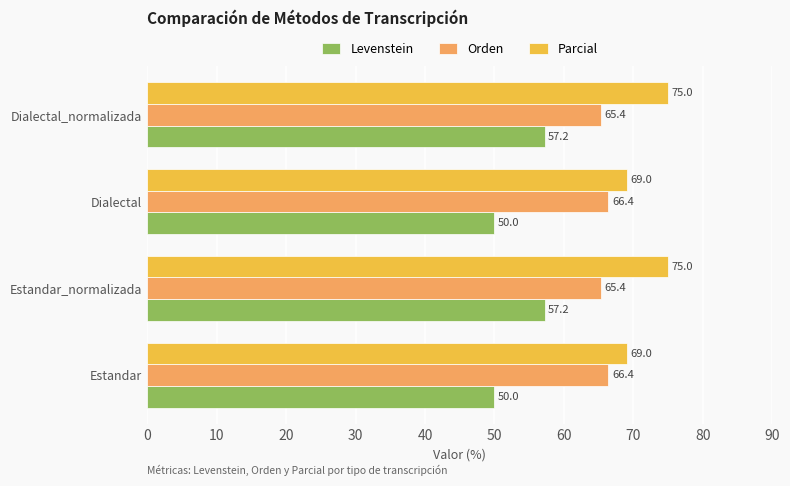

Count the number of categories in the chart.

4